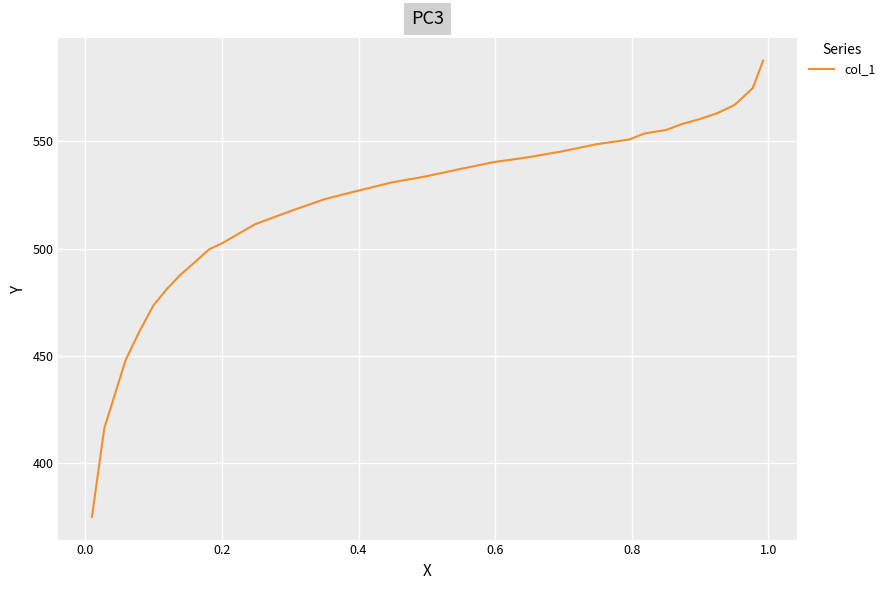

How many lines are shown in the chart?

1